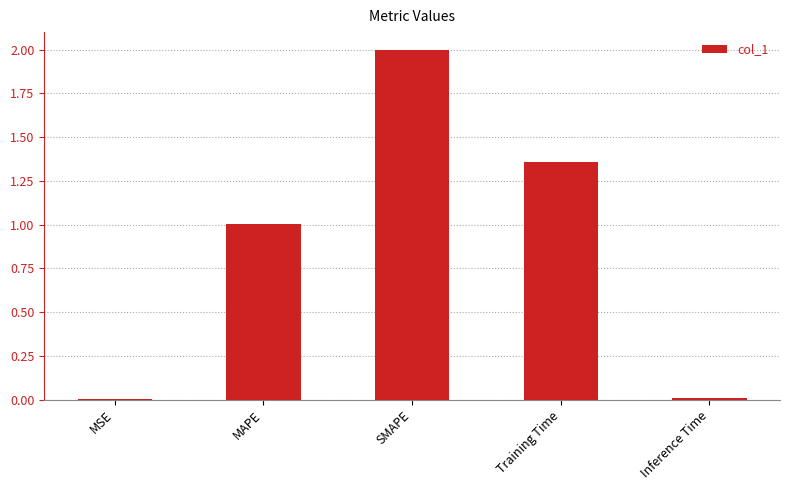

What is the sum of the values at MAPE and SMAPE?

3.0